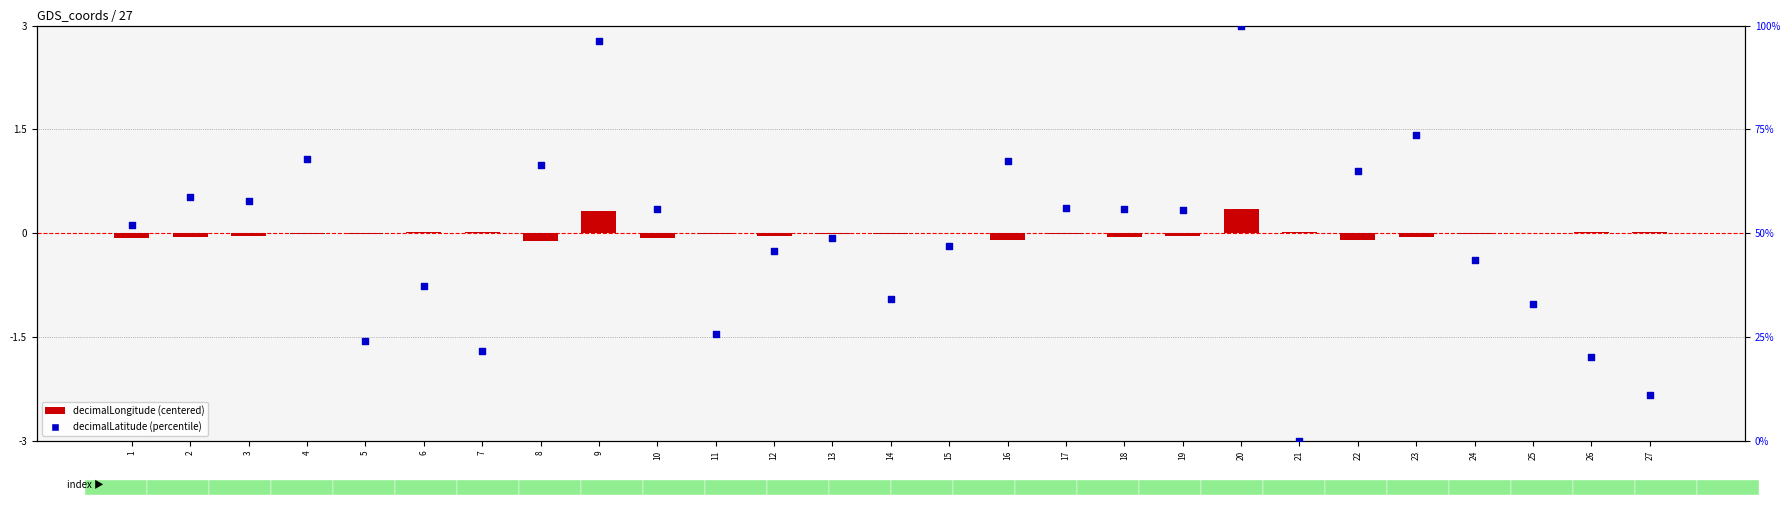

Which series contains the lowest Y value?

decimalLongitude (centered)